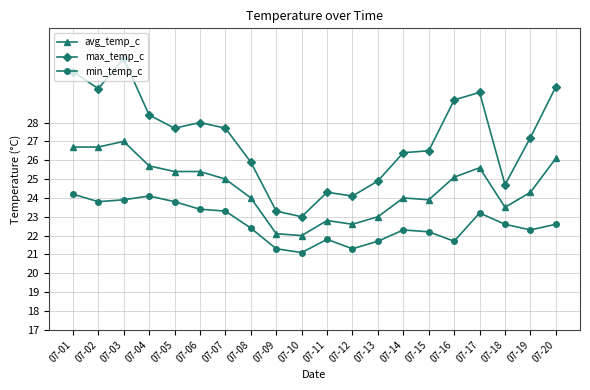

Is this an area chart (filled region under the line)?

No